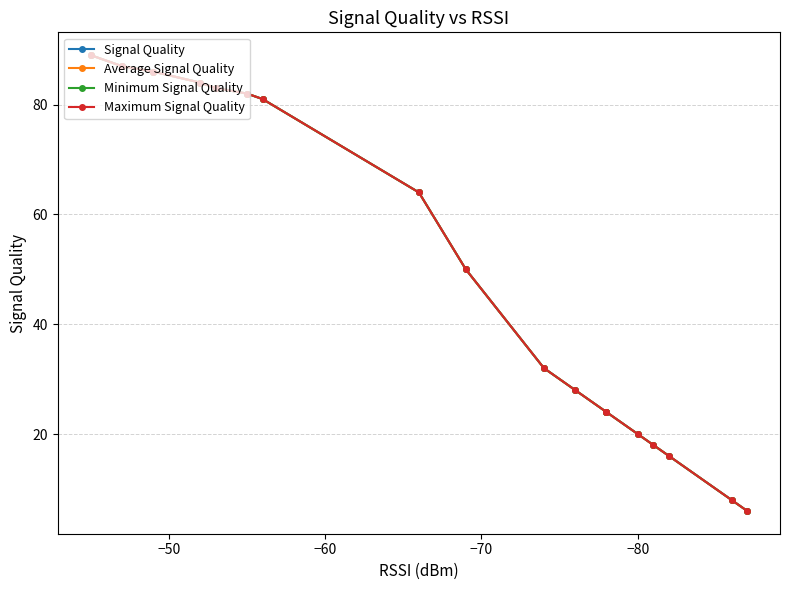

What is the label of the 17th point from the right?

−80